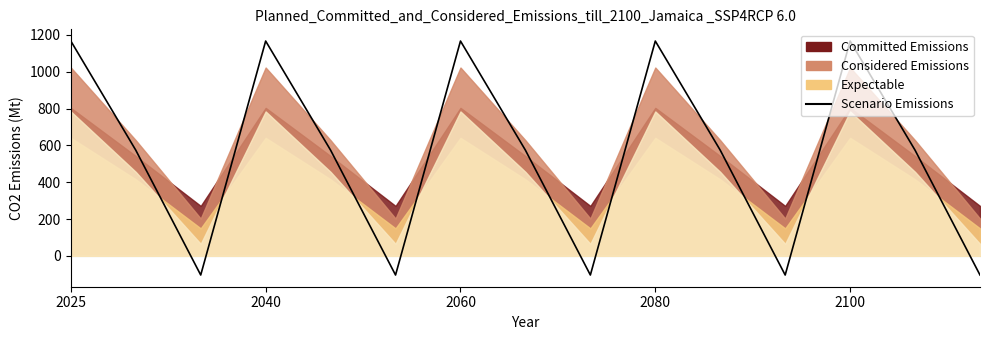

How many points are lower than both their immediate neighbors (excluding endpoints)?

4